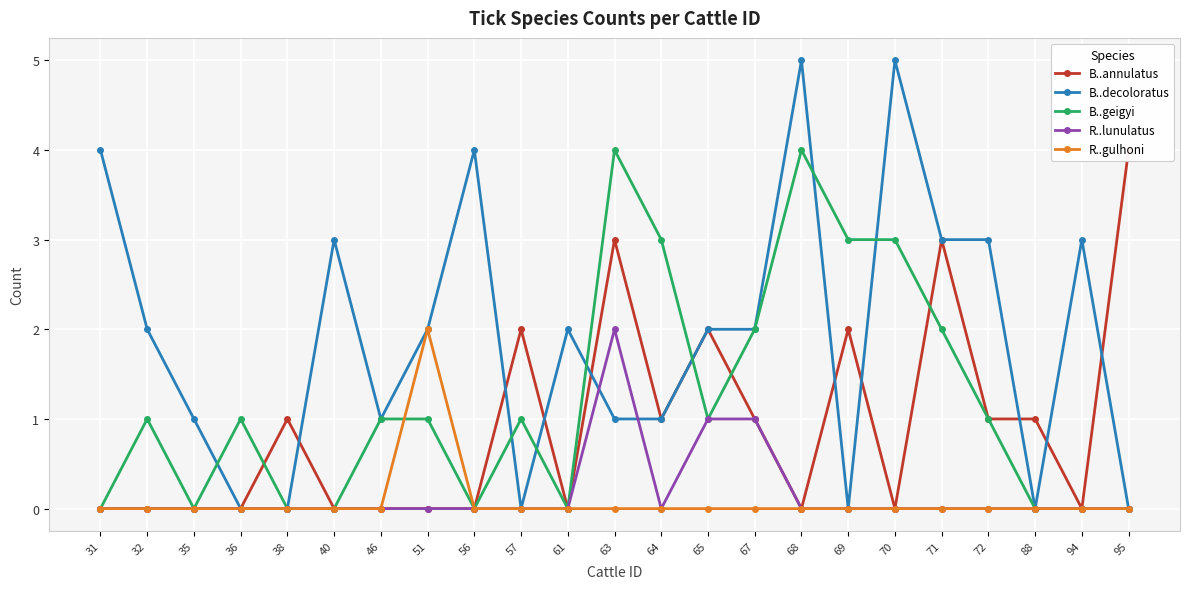

True or false: B..annulatus and R..lunulatus cross at least once.

False